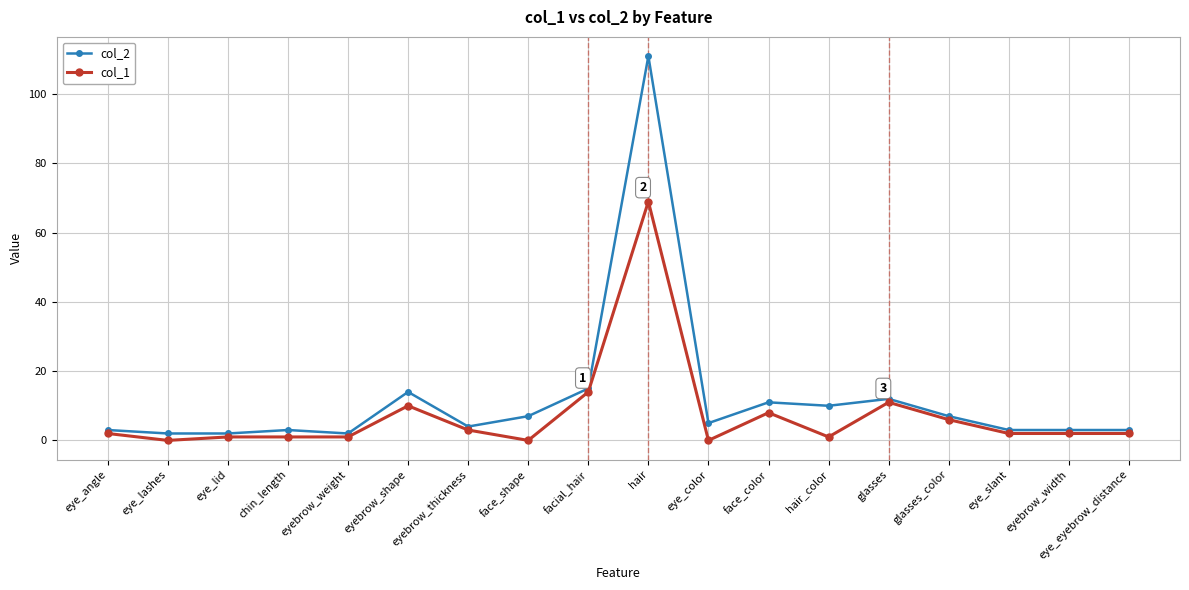

What is the sum of all col_2 values?

217